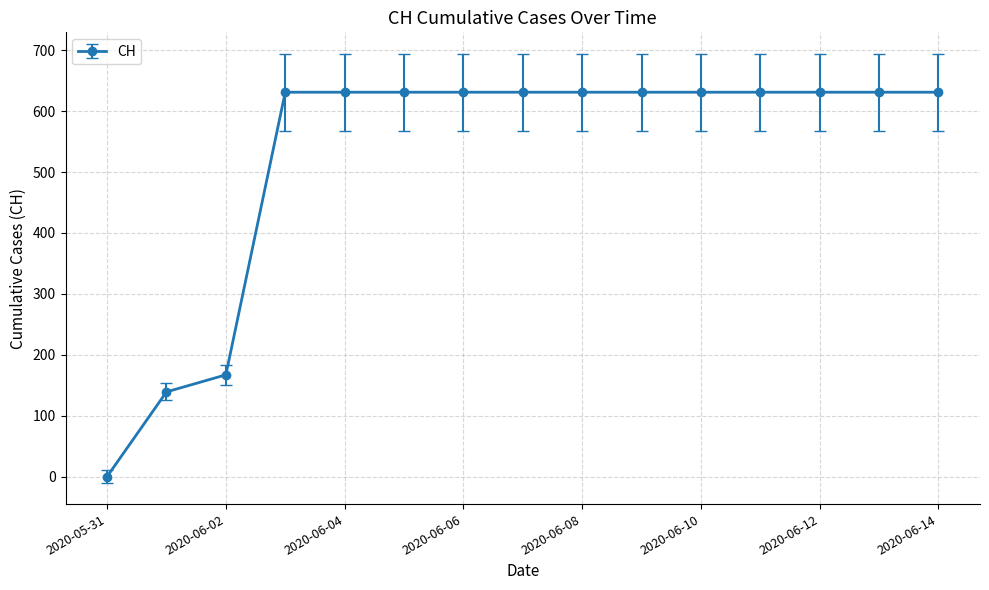

How many values are below 631?

3